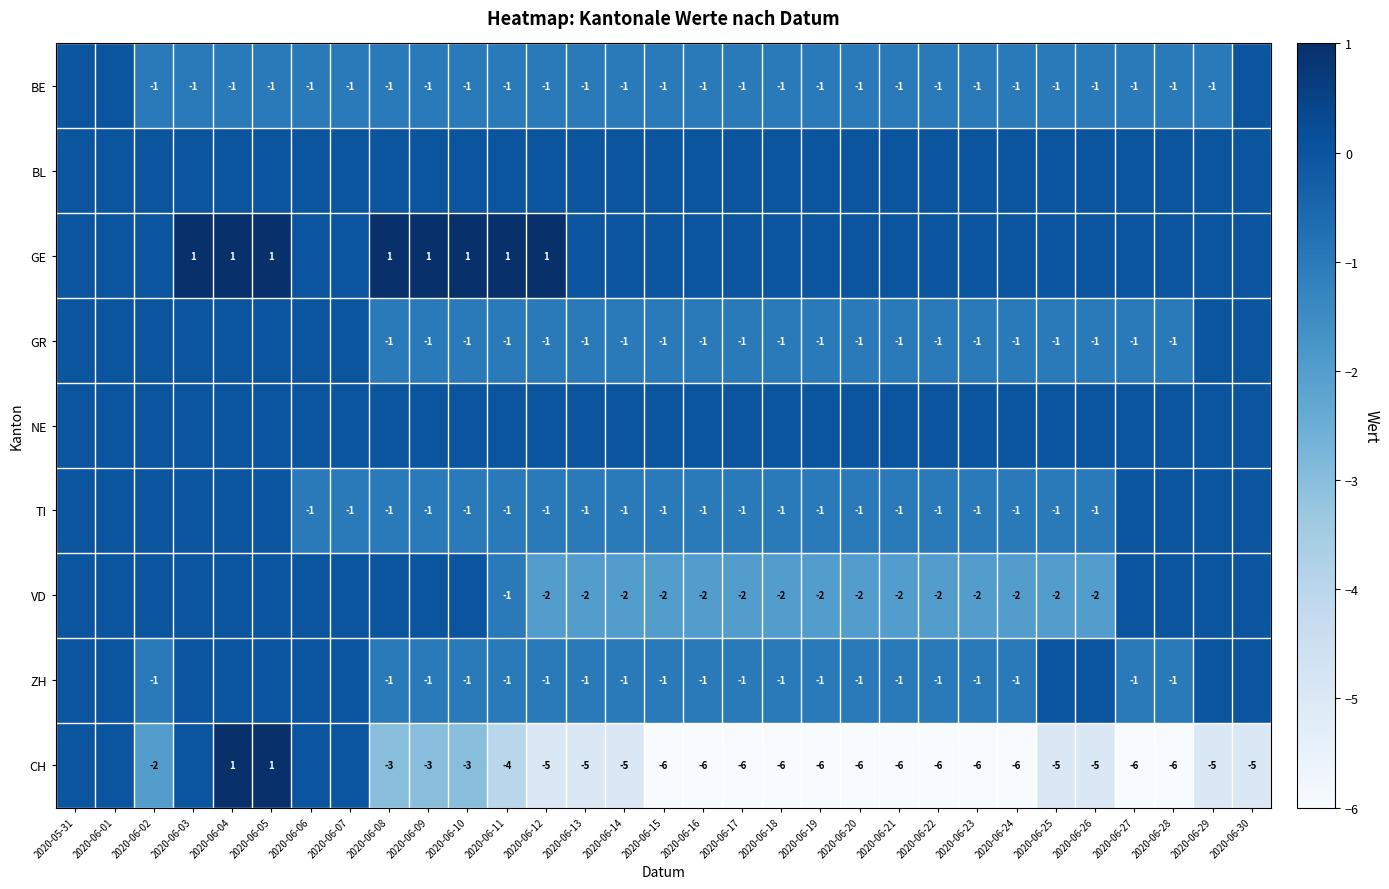

Which has a higher value, 2020-06-26 or 2020-06-16?

2020-06-26